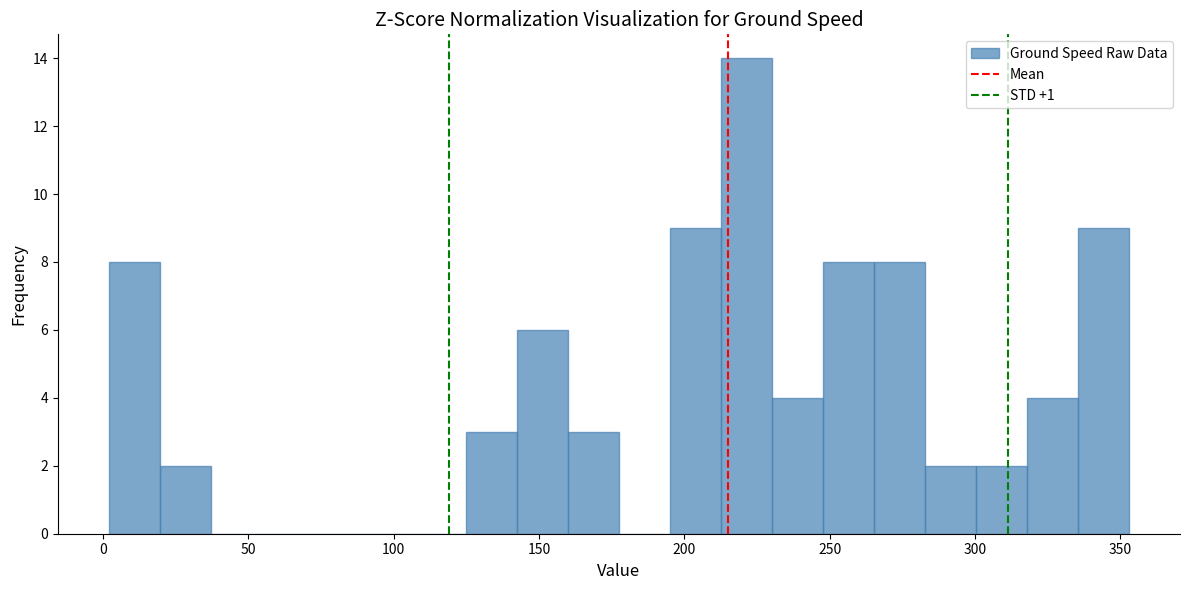

Read against the x-axis, roughly where is the centre of the tallest bar?

220